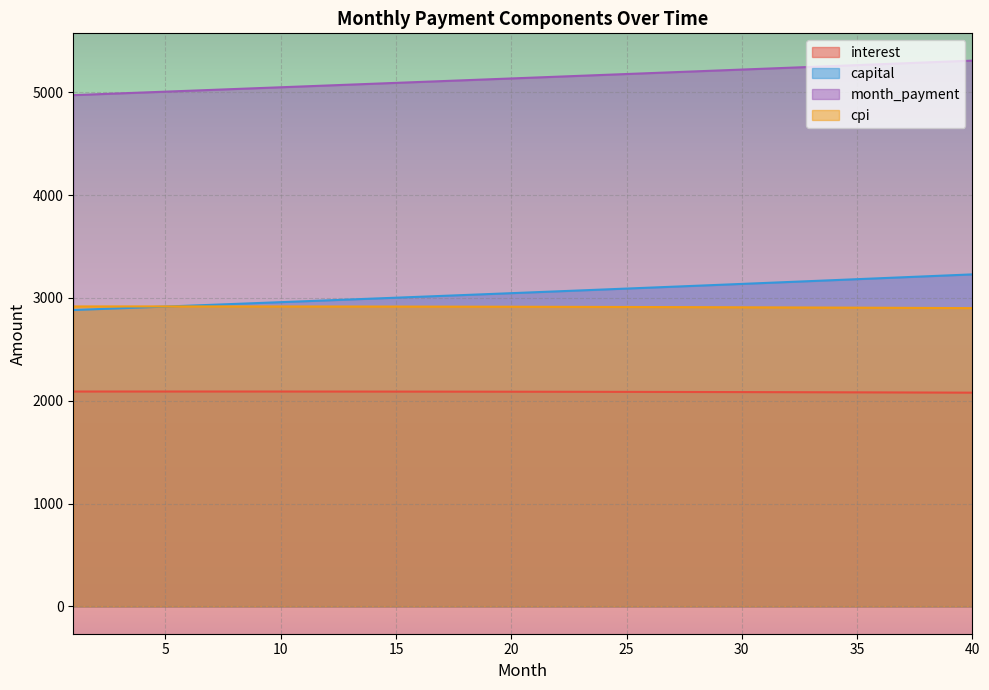

The month_payment series shows 5194.0 at 27. True or false?

True